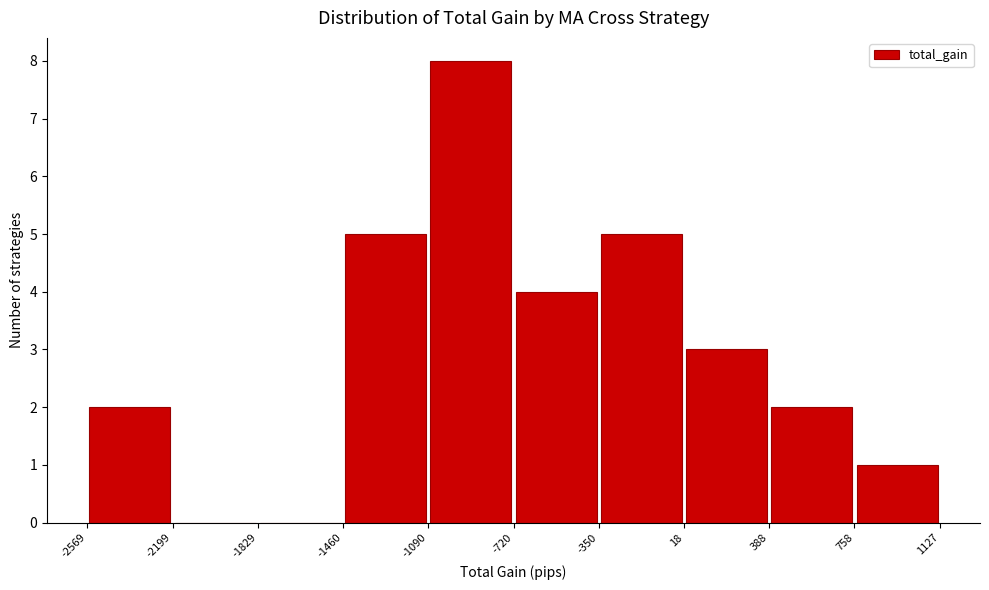

How tall is the bar that spans 388 to 758 on the x-axis? The values are not printed on the chart, so give them approximately, as read against the axis.

2